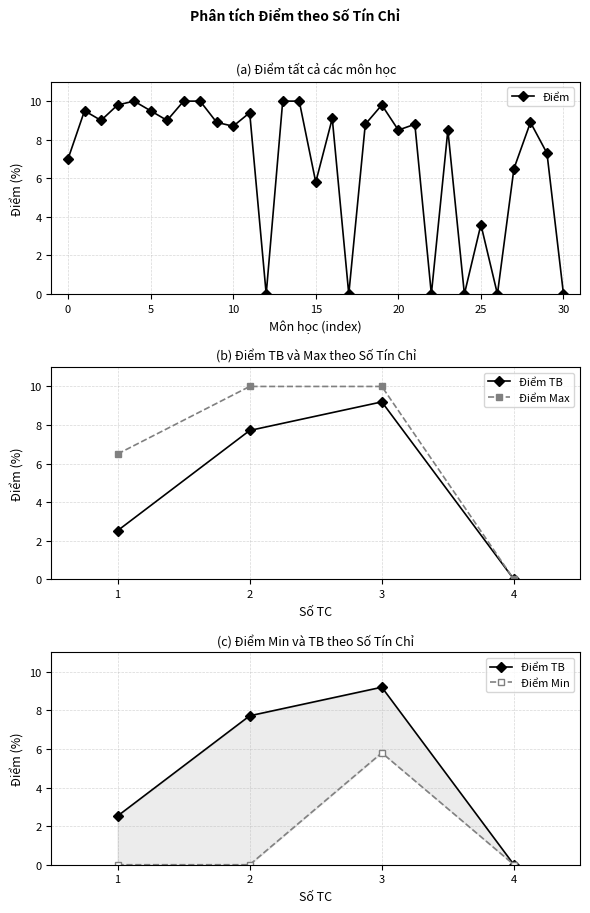

Is it true that Điểm equals 0.0 at 30?

True